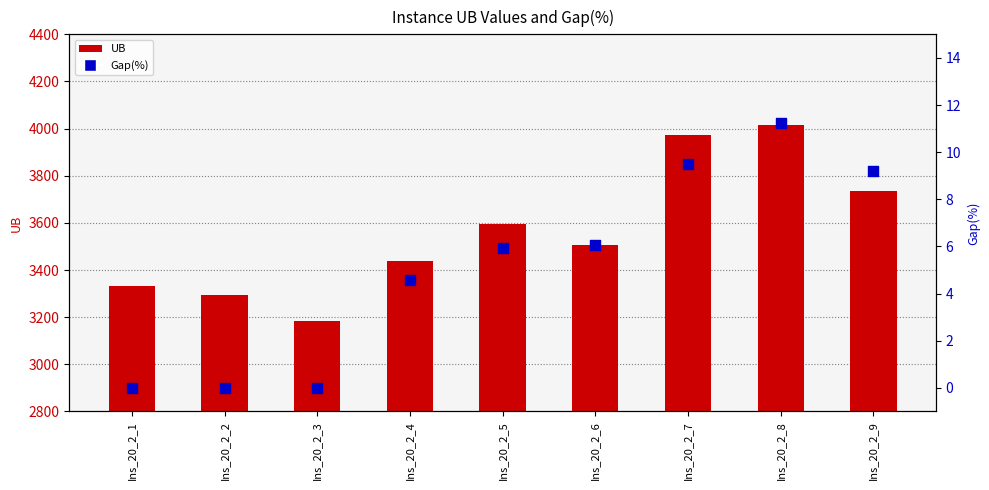

What are all the series names shown in the legend?

UB, Gap(%)